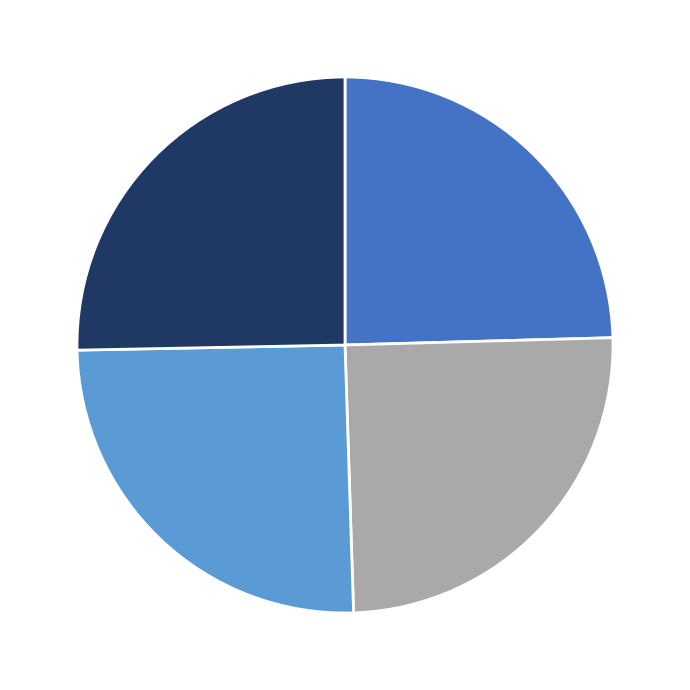

Is there a majority slice in this chart?

No